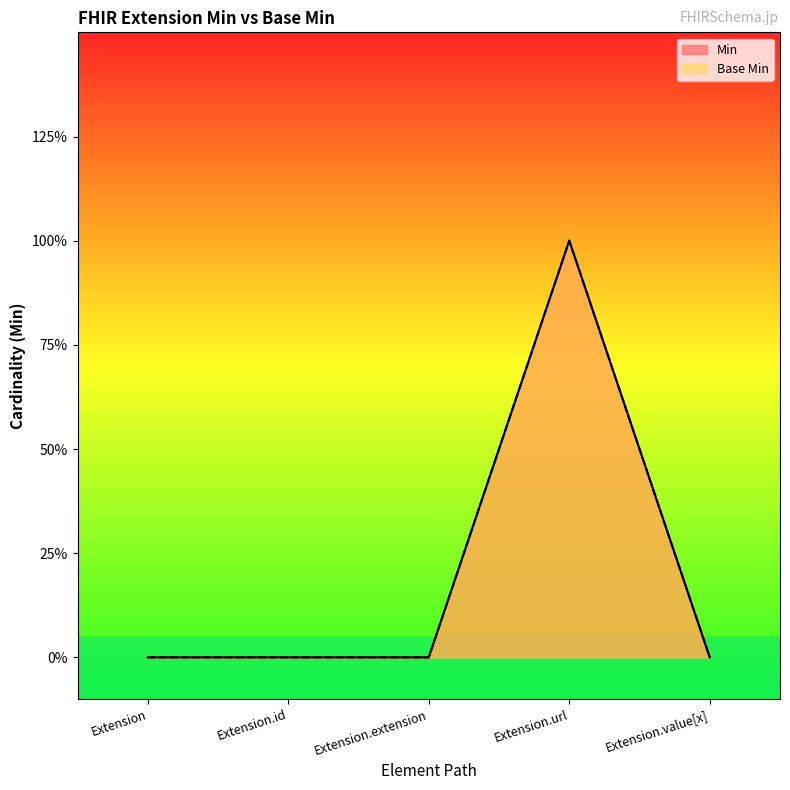

True or false: Base Min and Min cross at least once.

False